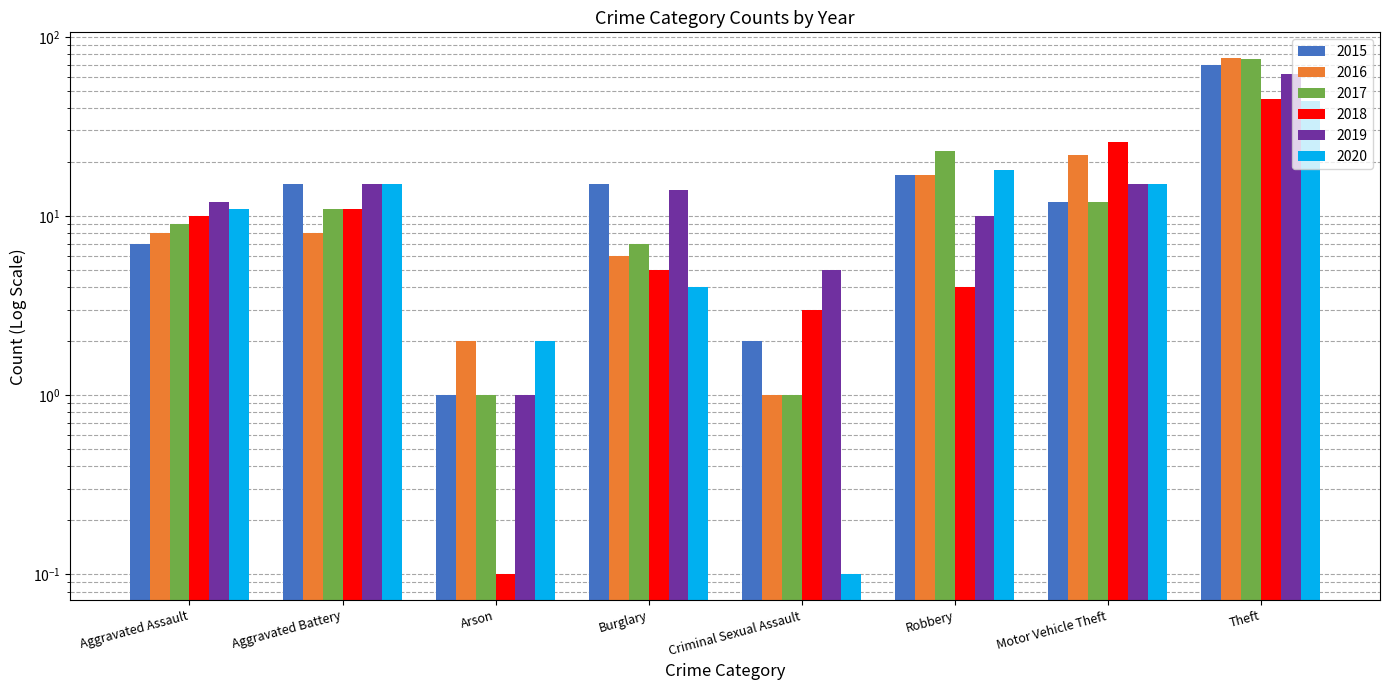

Which series has the largest range (max minus min)?

2016